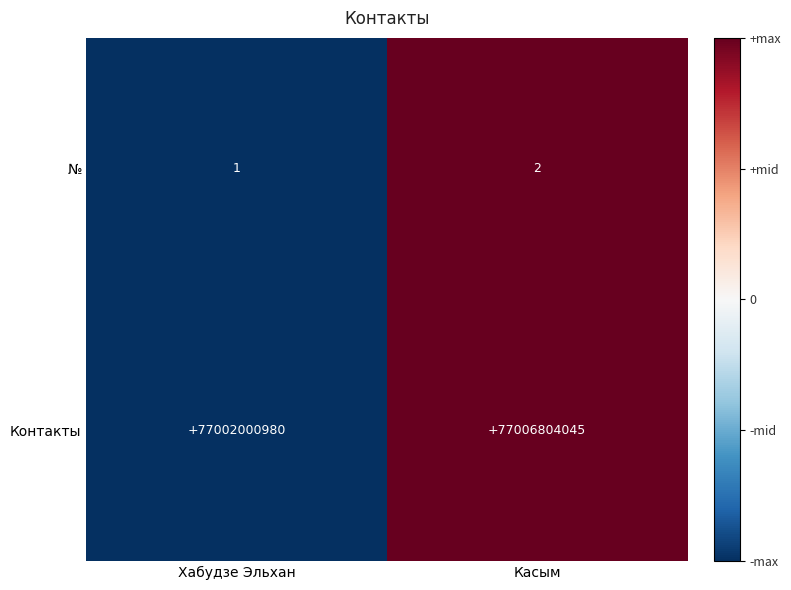

Which series has the largest range (max minus min)?

Контакты